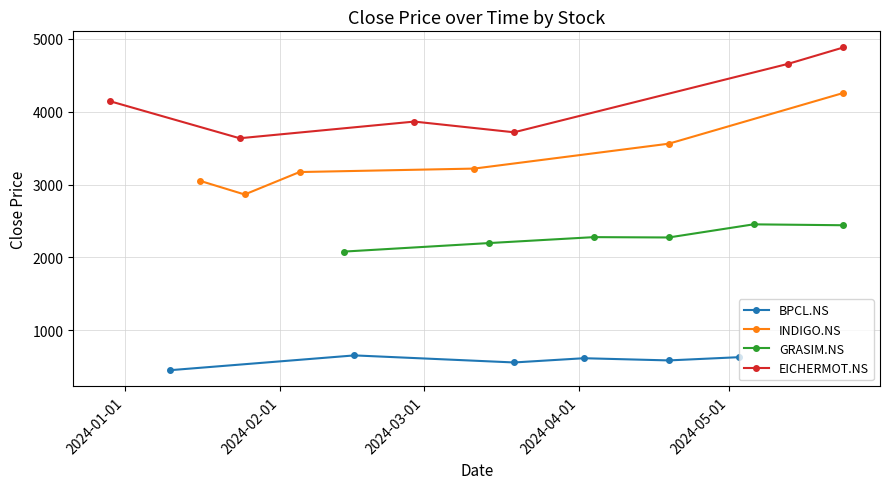

What is the minimum value for EICHERMOT.NS?

3635.0